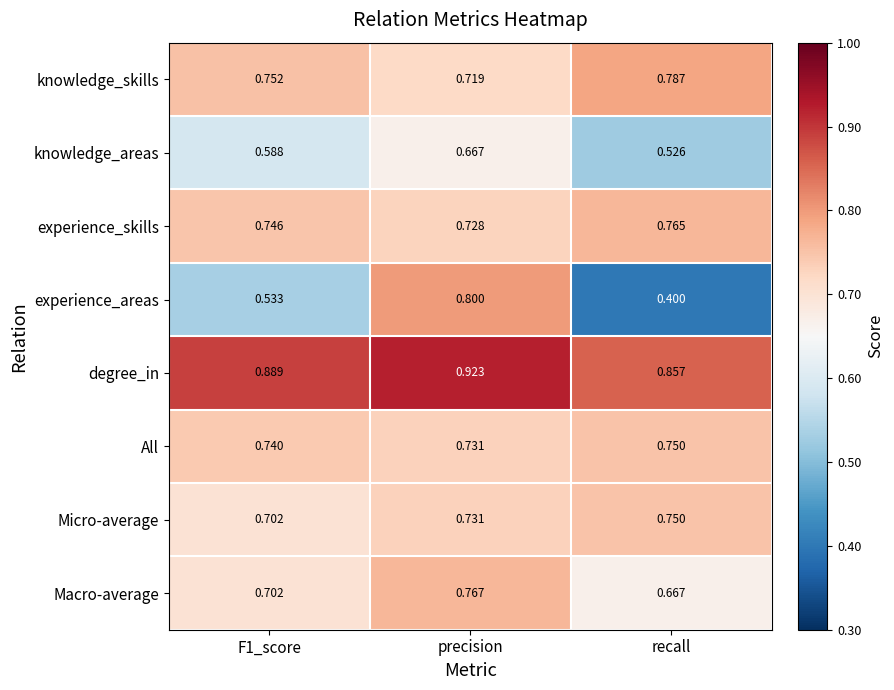

How many data points does each series have?

3